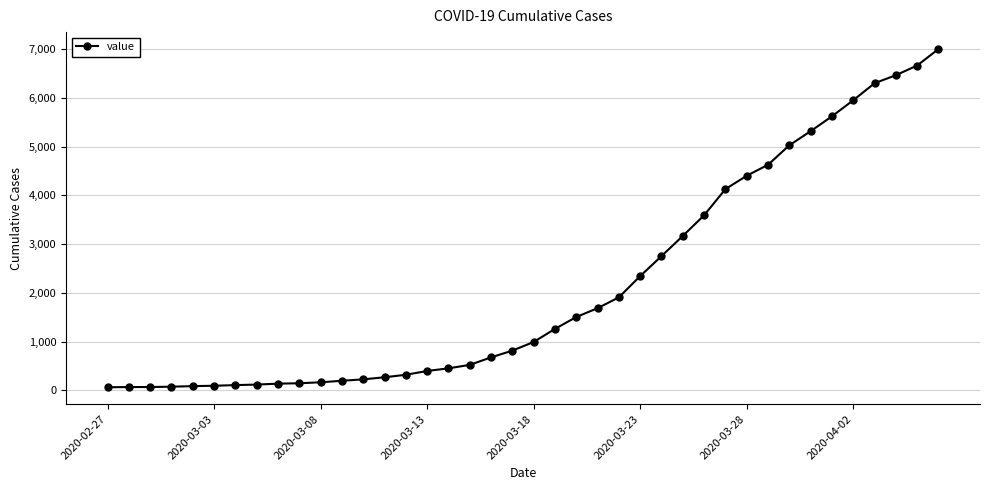

What is the greatest value displayed?

7003